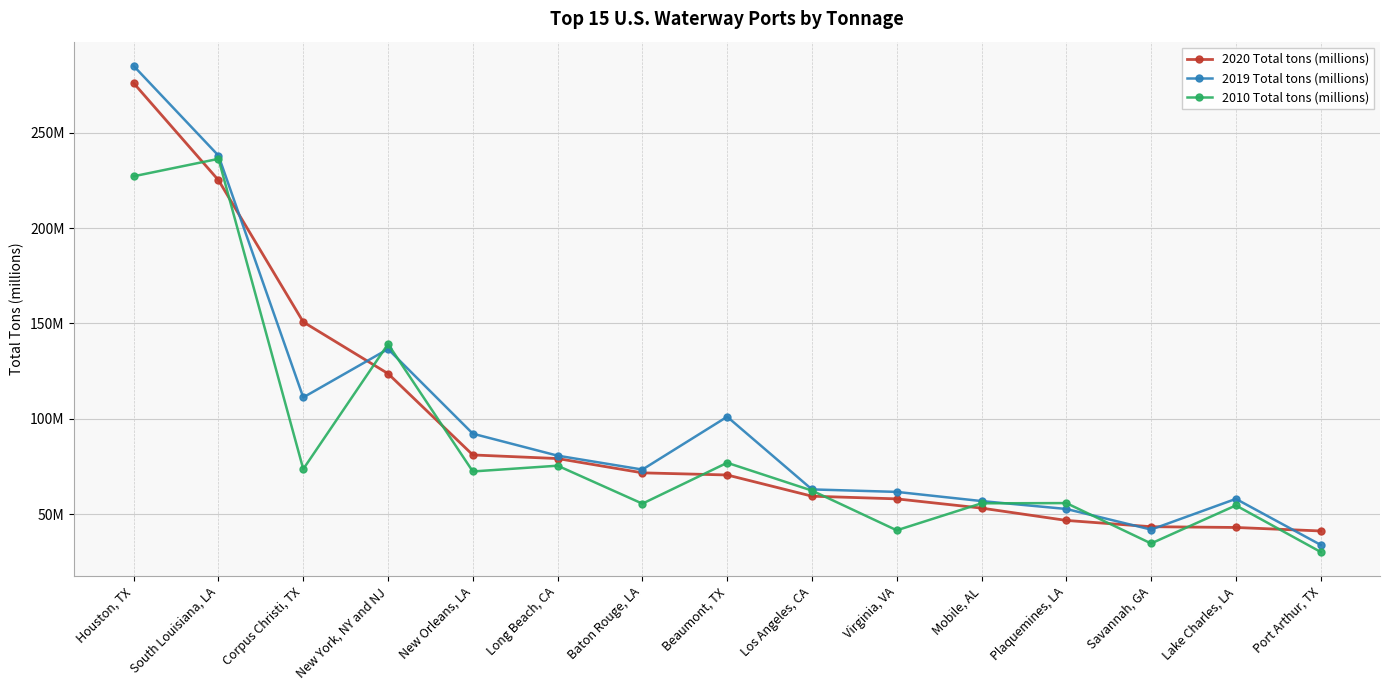

Which category has the highest value in the 2020 Total tons (millions) series?

Houston, TX